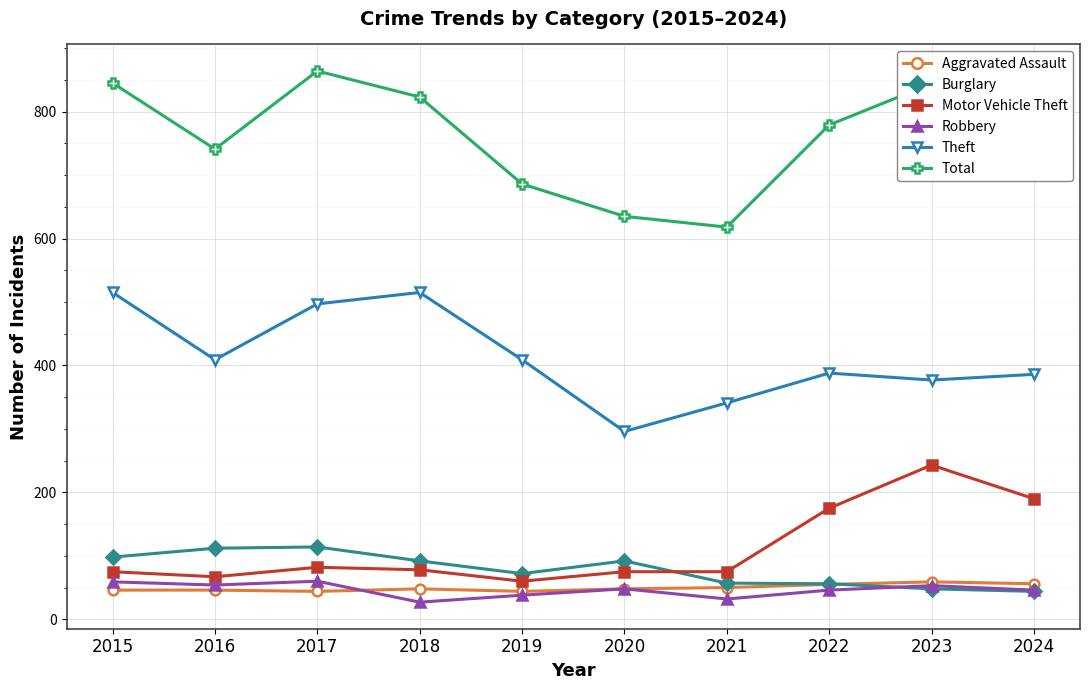

Where is the first local maximum for Total?

2017